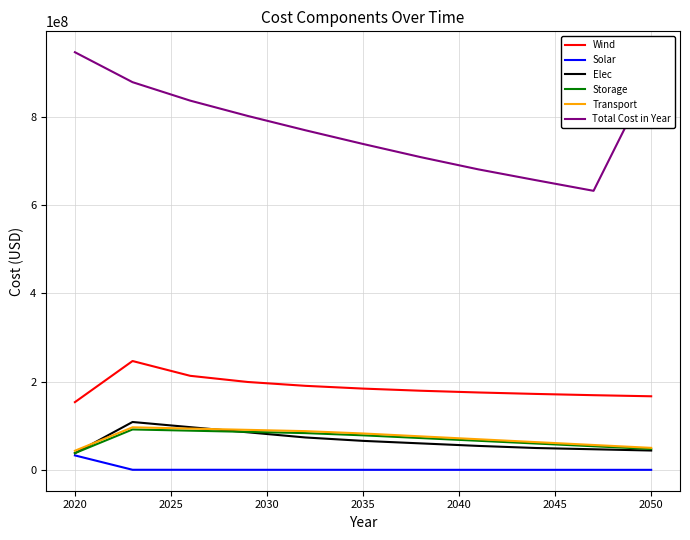

What is the lowest value of the Solar series?

171627.4